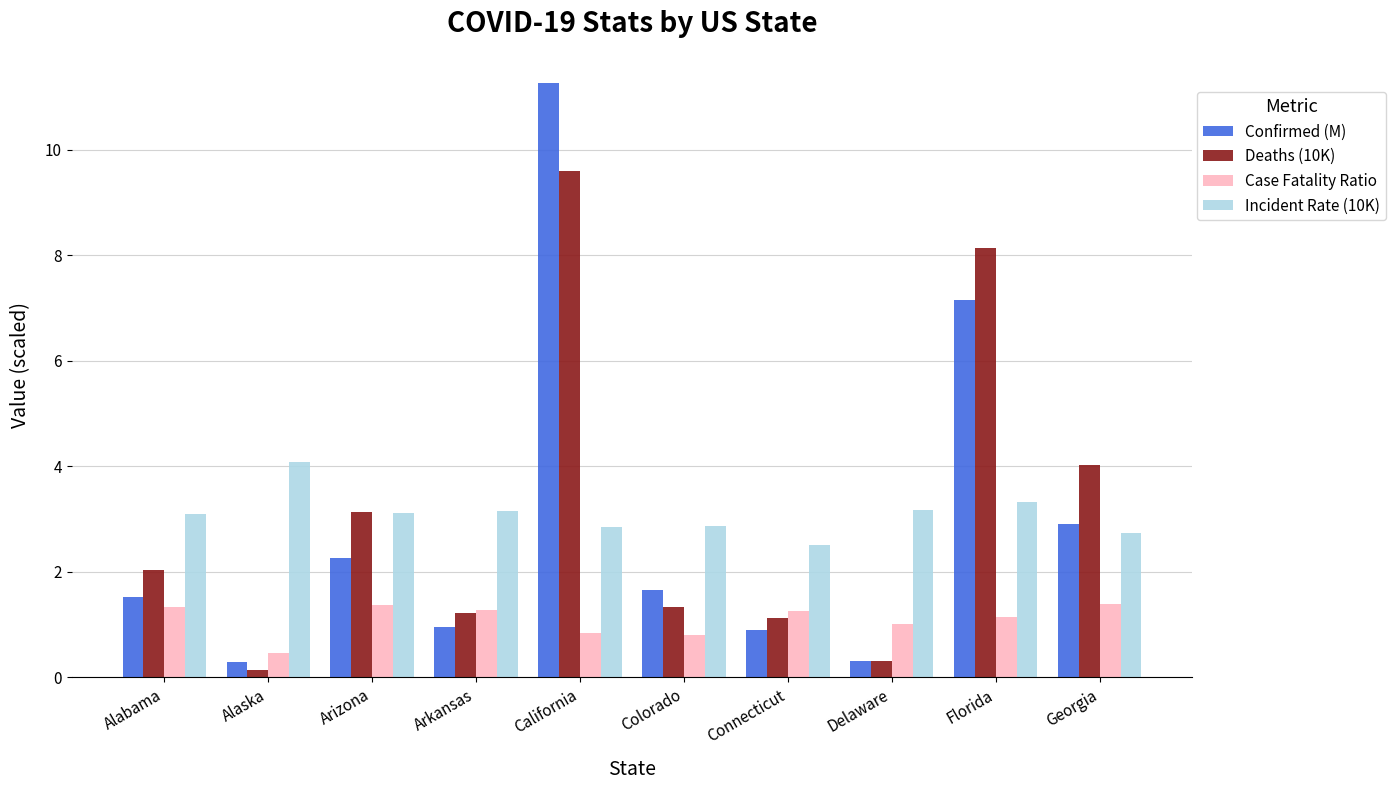

What is the difference between the second highest and minimum values in the Case Fatality Ratio series?

0.9